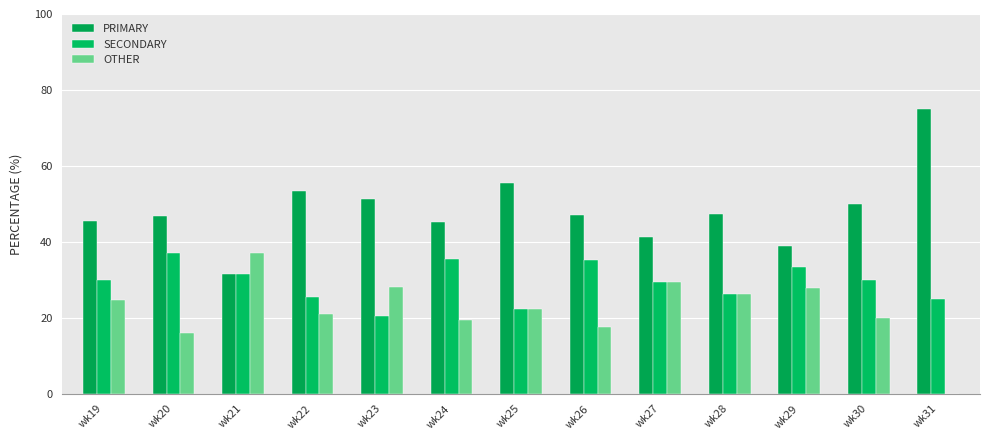

Reading left to right, what are all the values shown in this chart?

PRIMARY: wk19=45.5	wk20=46.8	wk21=31.5	wk22=53.5	wk23=51.3	wk24=45.2	wk25=55.6	wk26=47.1	wk27=41.2	wk28=47.4	wk29=38.9	wk30=50.0	wk31=75.0
SECONDARY: wk19=29.9	wk20=37.1	wk21=31.5	wk22=25.6	wk23=20.5	wk24=35.5	wk25=22.2	wk26=35.3	wk27=29.4	wk28=26.3	wk29=33.3	wk30=30.0	wk31=25.0
OTHER: wk19=24.7	wk20=16.1	wk21=37.0	wk22=20.9	wk23=28.2	wk24=19.4	wk25=22.2	wk26=17.6	wk27=29.4	wk28=26.3	wk29=27.8	wk30=20.0	wk31=0.0